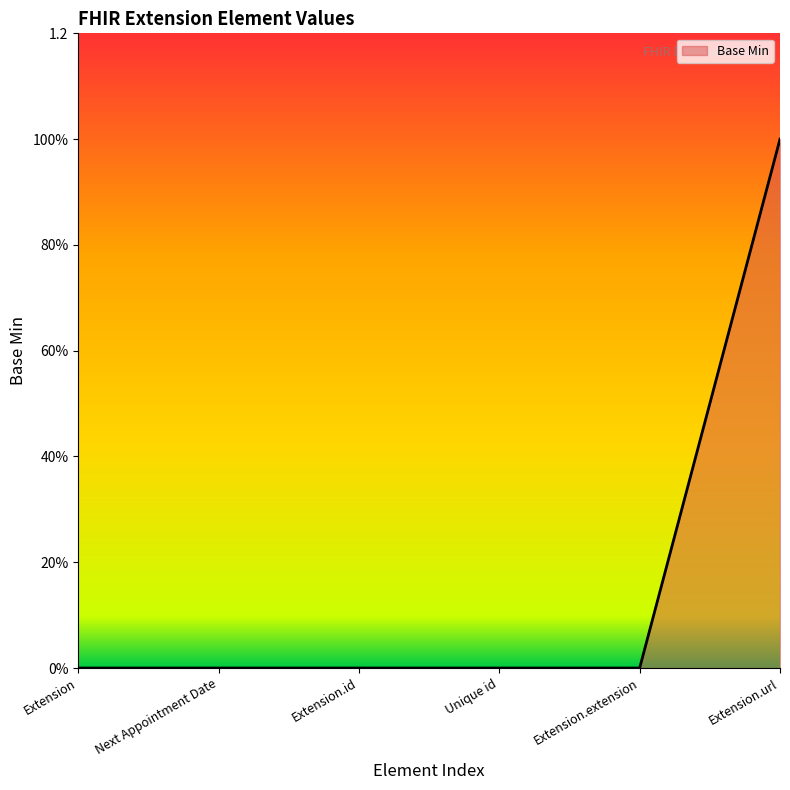

Does the chart display data point markers on the line(s)?

No